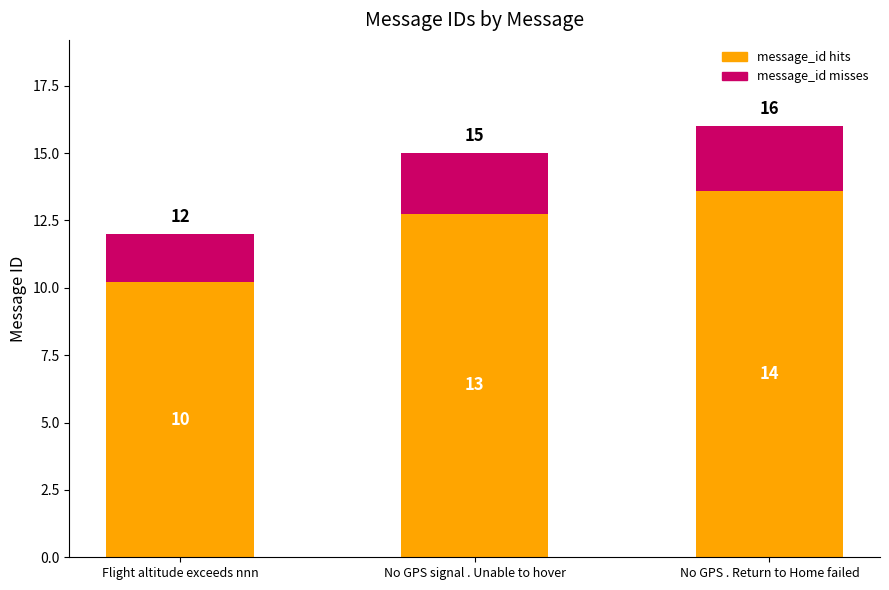

True or false: message_id hits has a value of 10.2 at Flight altitude exceeds nnn.

True